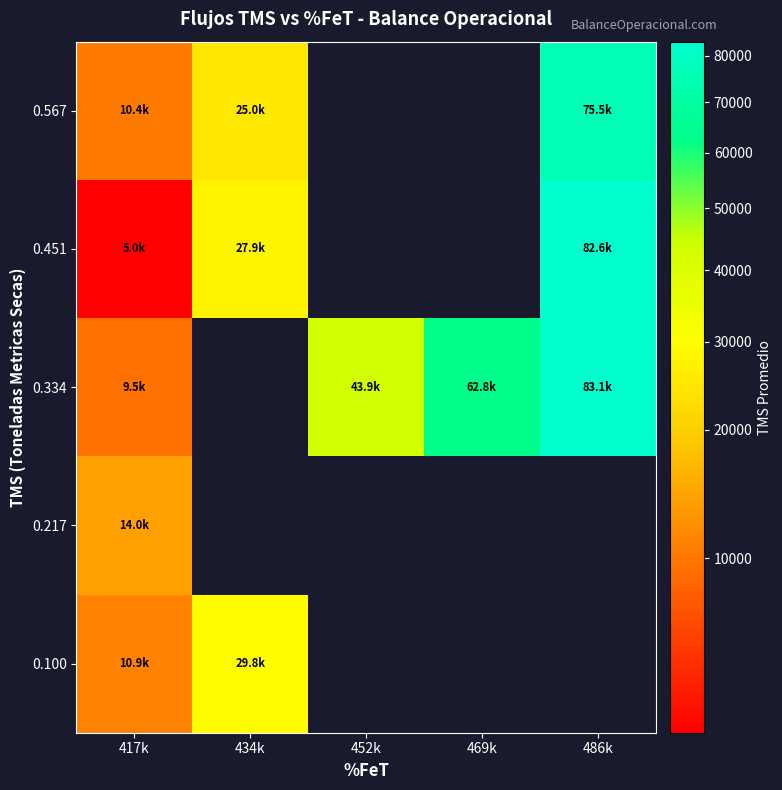

Where is 0.217 nearest to the value 13968?

417k